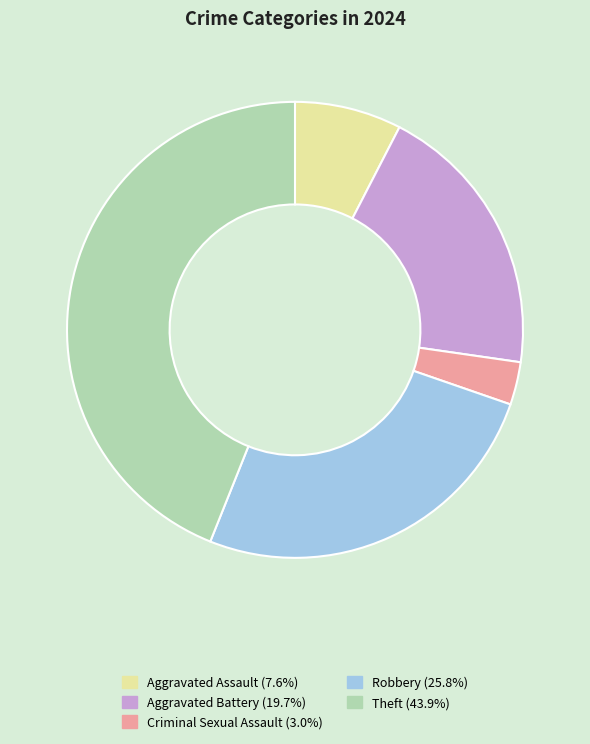

What is the ratio of the value at Aggravated Assault to the value at Criminal Sexual Assault?

2.5